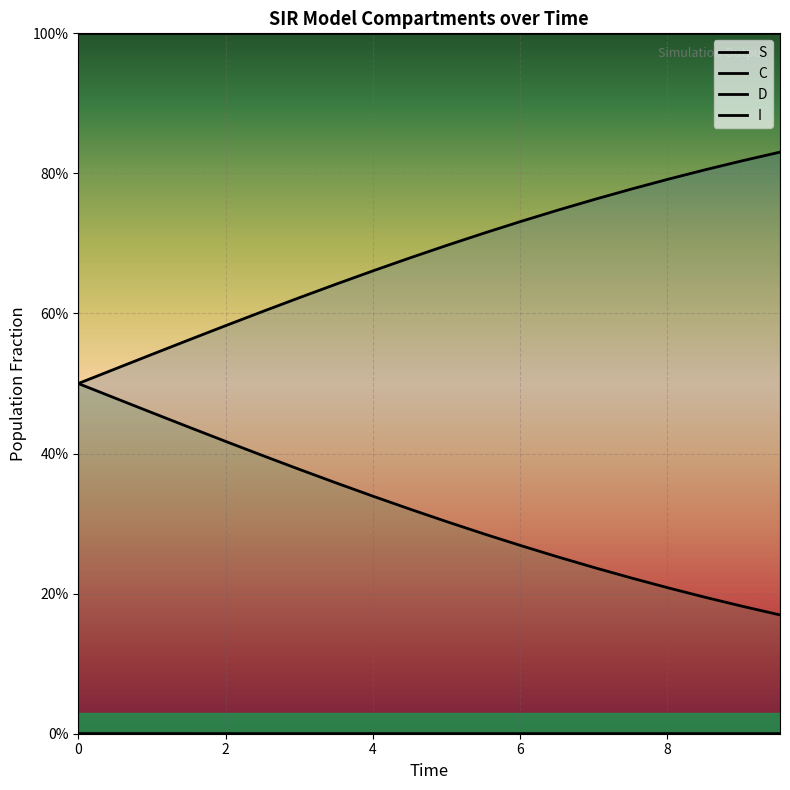

Count the number of categories in the chart.

20